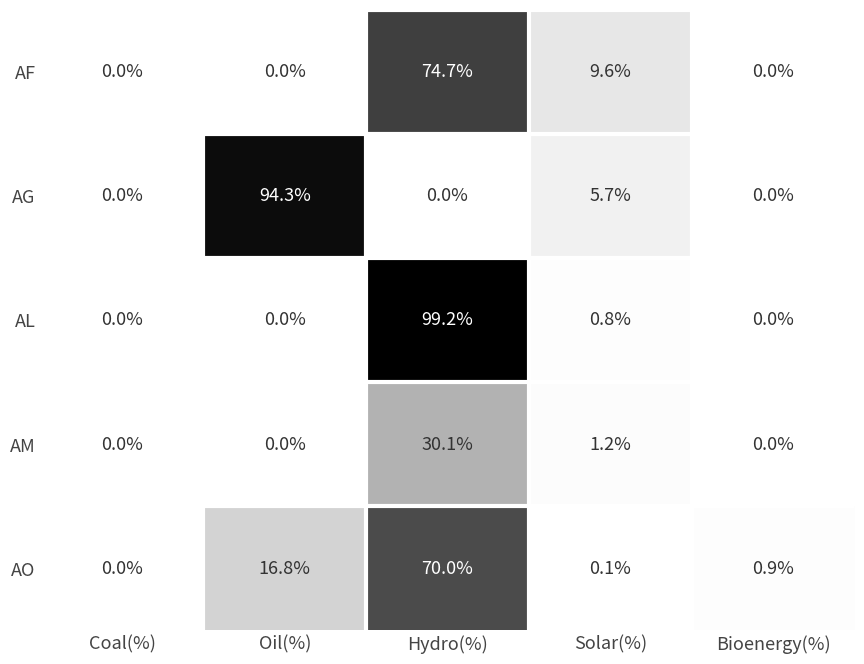

Which series has the largest range (max minus min)?

AL